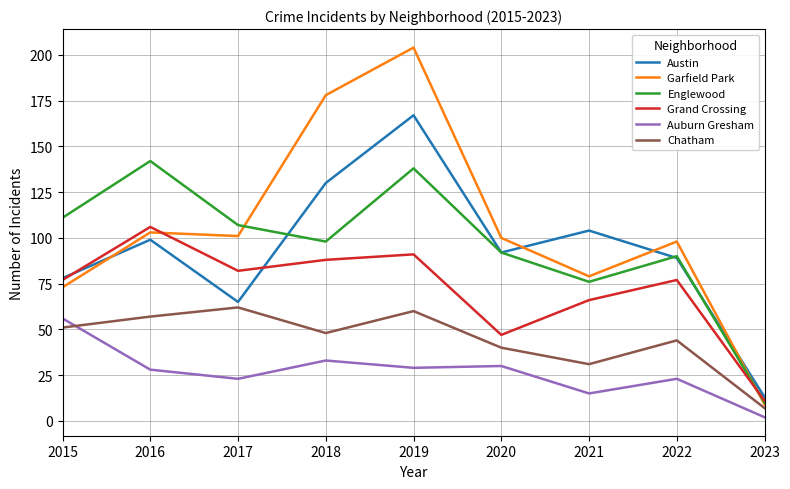

What is the maximum value shown in the chart?

204